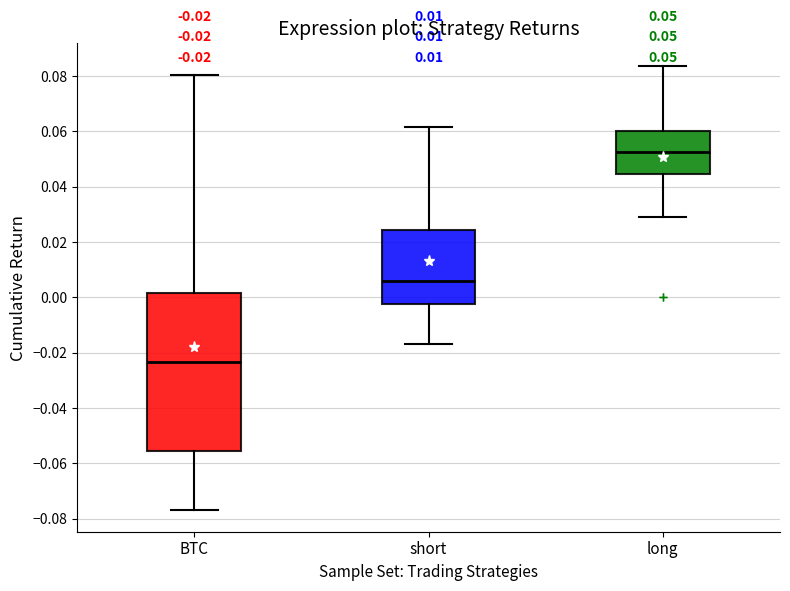

Which box is the tallest, from its lower edge to its upper edge?

BTC